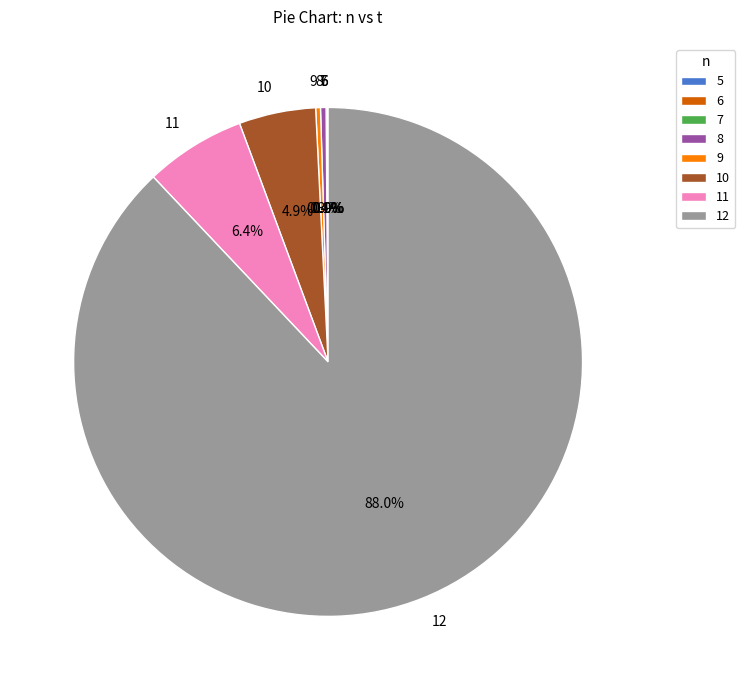

Is there any slice that represents more than half of the pie?

Yes